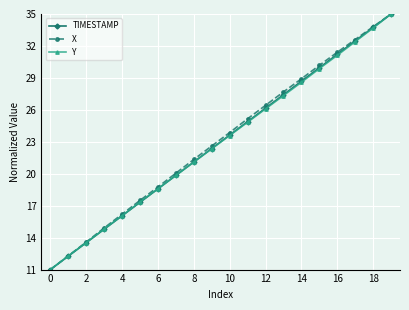

Reading left to right, list all the values displayed in this chart.

TIMESTAMP: 11.0	12.3	13.5	14.8	16.1	17.3	18.6	19.8	21.1	22.4	23.6	24.9	26.2	27.4	28.7	29.9	31.2	32.5	33.7	35.0
X: 11.0	12.3	13.6	14.9	16.2	17.5	18.8	20.1	21.3	22.6	23.9	25.2	26.4	27.7	28.9	30.2	31.4	32.6	33.8	35.0
Y: 11.0	12.3	13.5	14.8	16.1	17.3	18.6	19.8	21.1	22.3	23.6	24.8	26.1	27.3	28.6	29.9	31.1	32.4	33.7	35.0